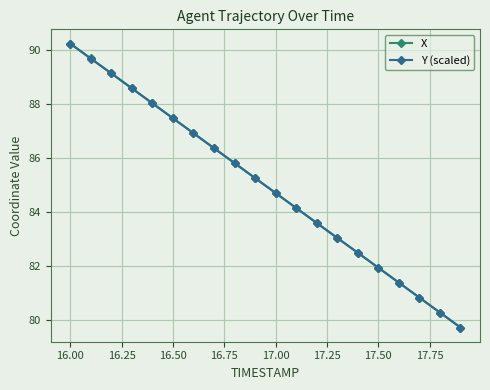

True or false: X has more than 0 interior local peaks.

False